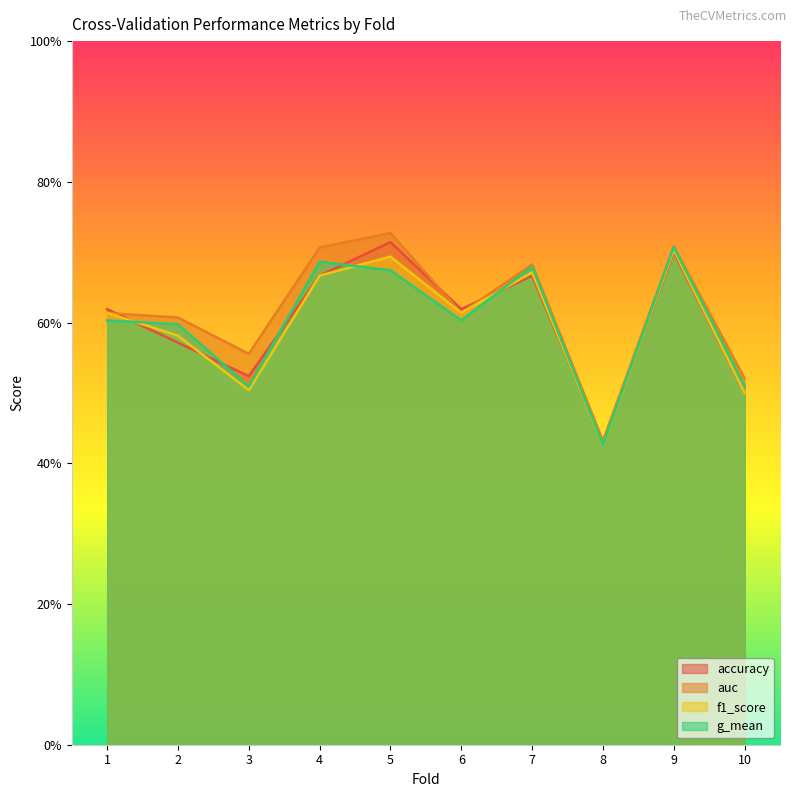

Where is accuracy nearest to the value 0?

8